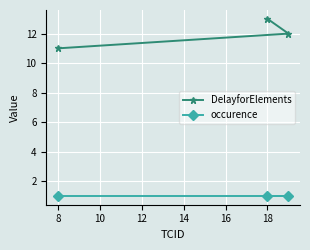

The value of occurence at 18 is 1. True or false?

True